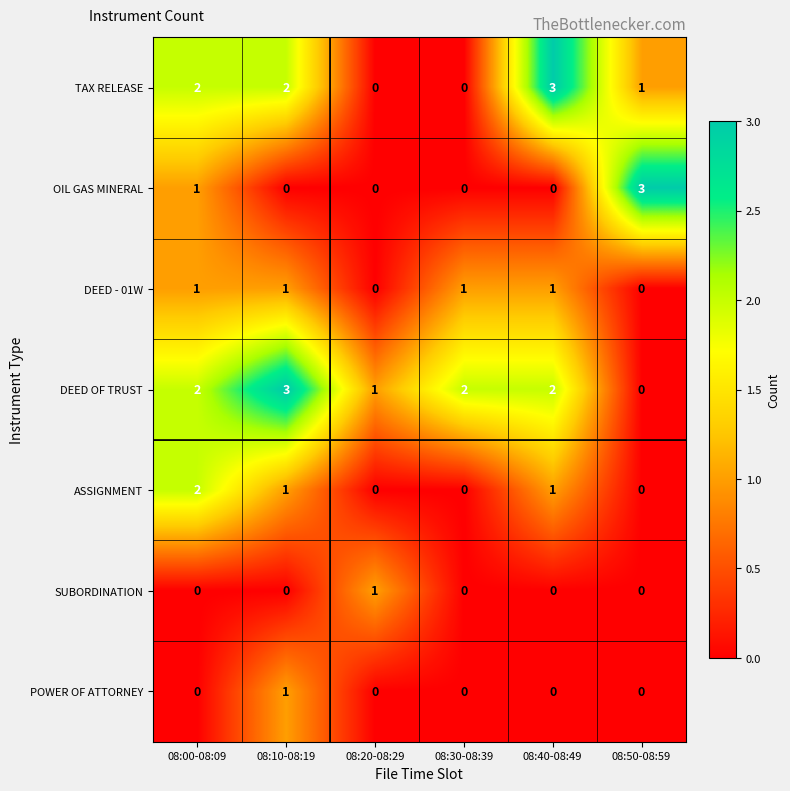

Is the value of DEED OF TRUST at 08:30-08:39 greater than the value of SUBORDINATION at 08:20-08:29?

Yes